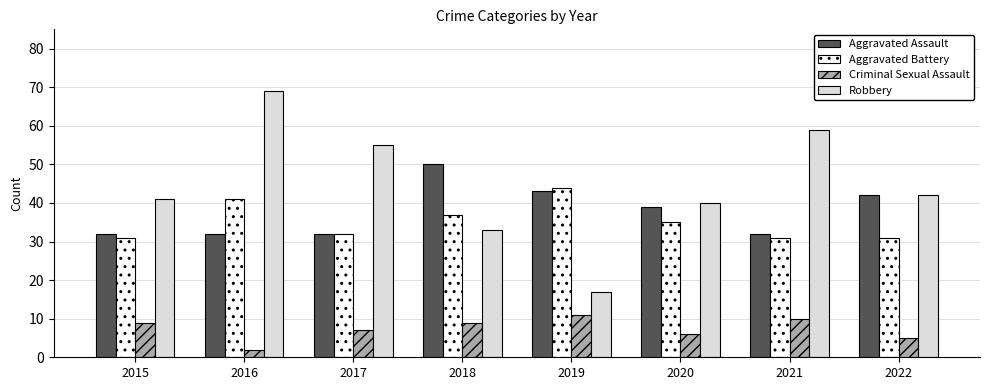

What is the highest value of the Aggravated Assault series?

50